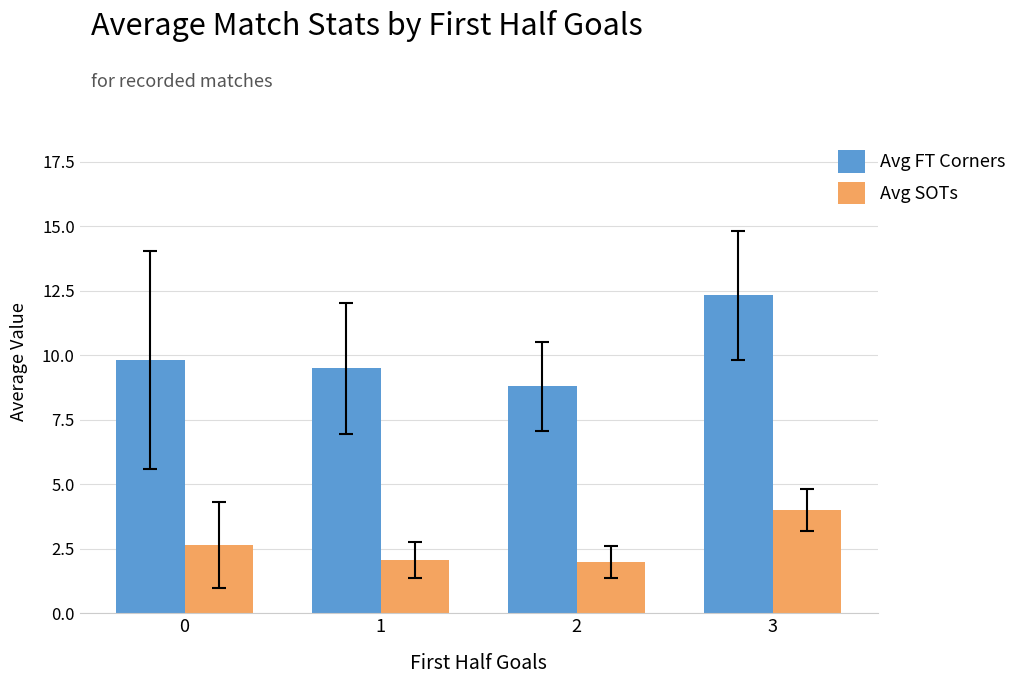

What is the sum of the Avg FT Corners values at 0 and 3?

22.2